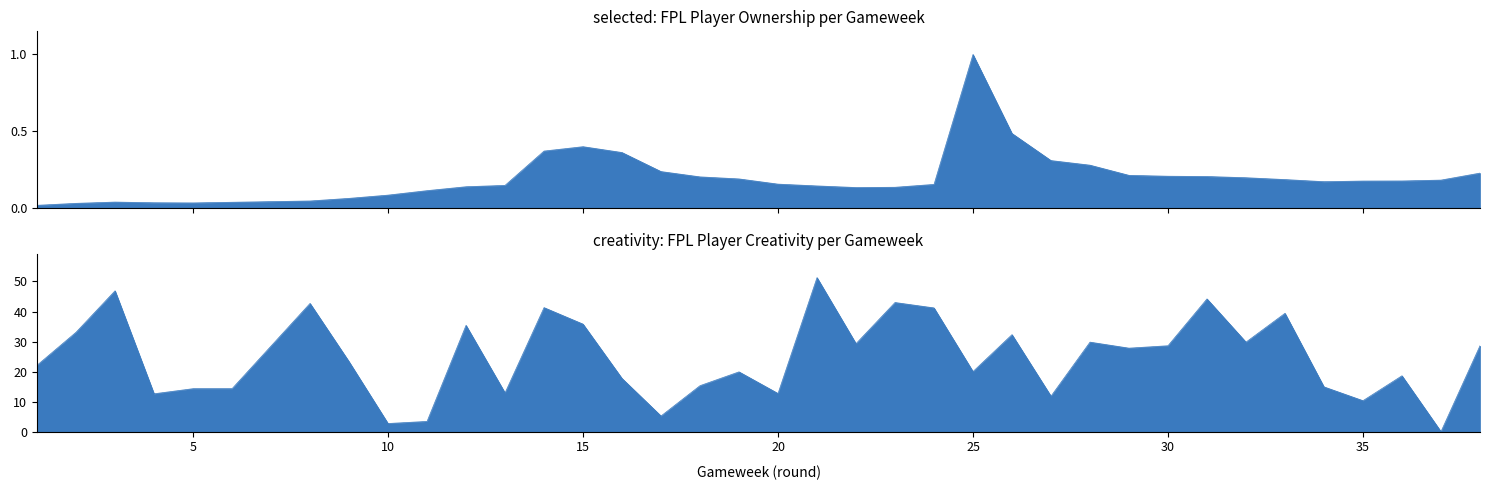

What is the sum of all creativity values?

912.5